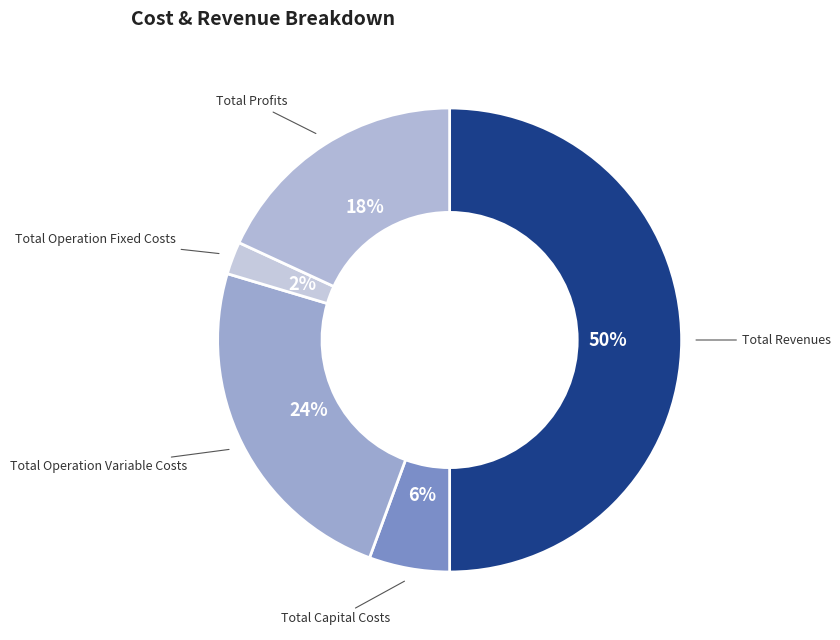

Count the number of slices in the pie.

5